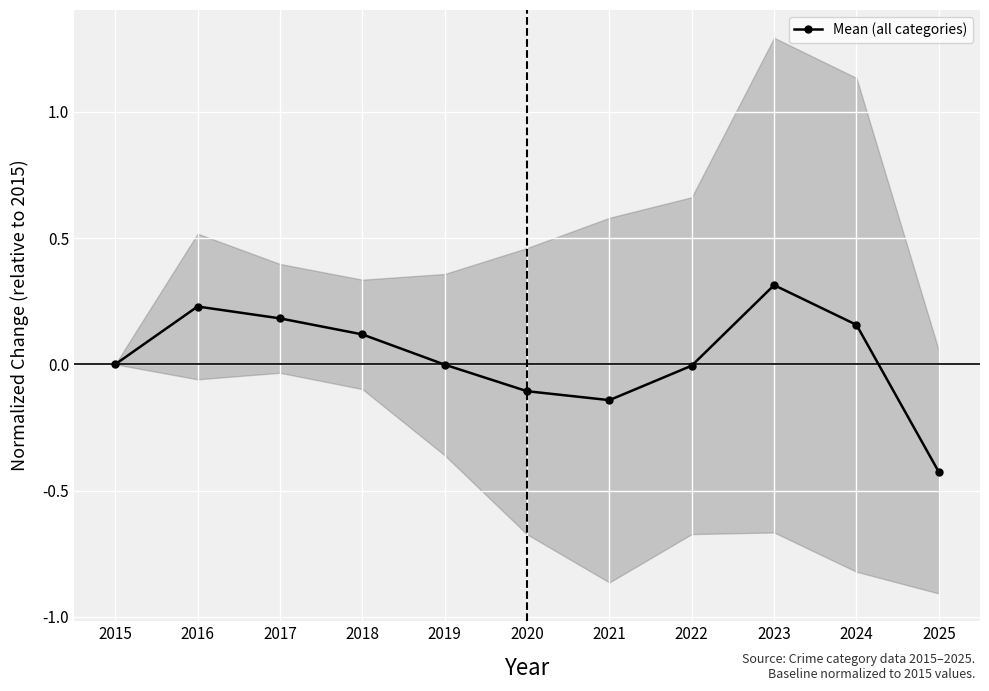

What is the maximum value shown in the chart?

0.3